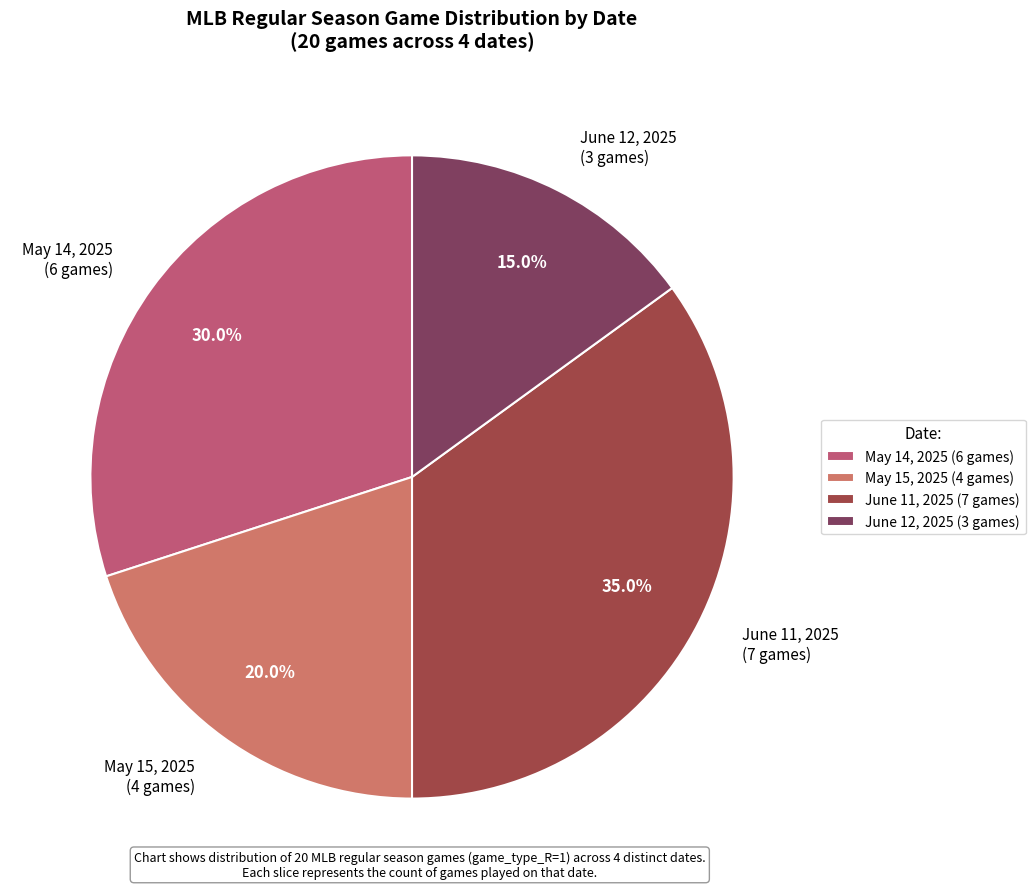

Does May 15, 2025 (4 games) account for over 50% of the chart?

No